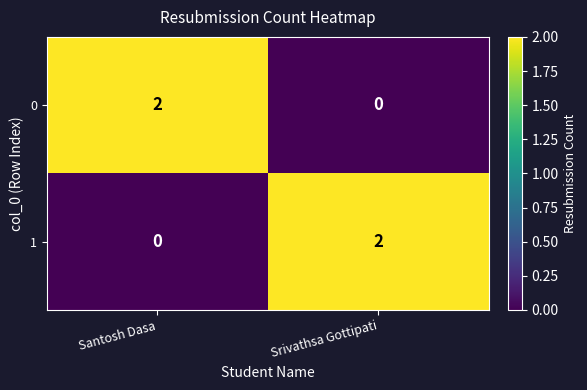

What is the spread (max minus min) of values at Srivathsa Gottipati?

2